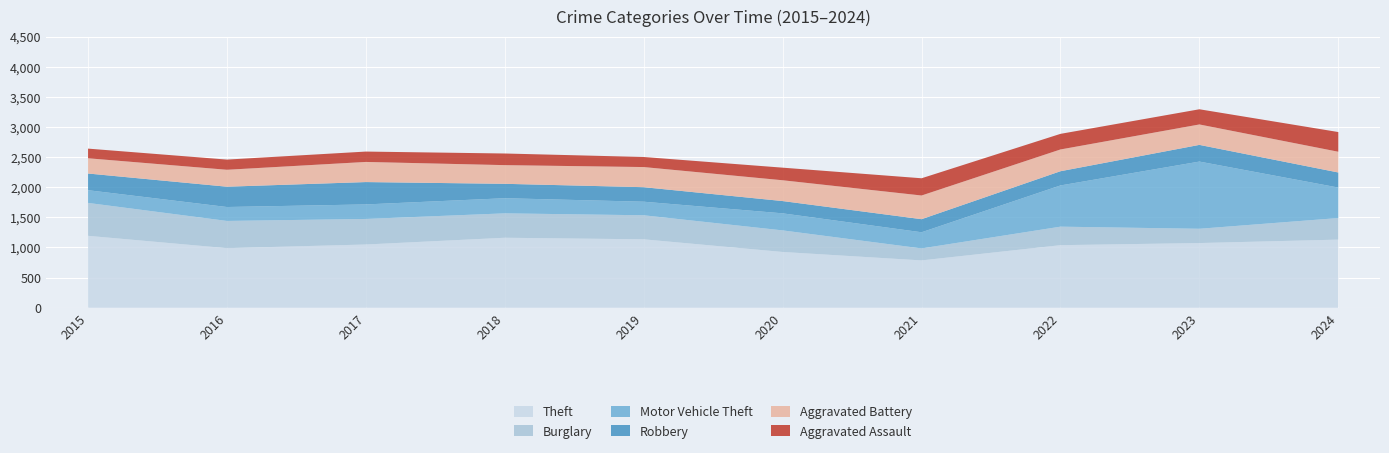

Reading left to right, extract all data points from this chart.

Theft: 1193	988	1049	1161	1135	925	785	1038	1073	1130
Burglary: 546	452	424	405	399	358	199	307	237	358
Motor Vehicle Theft: 211	231	241	251	225	283	268	684	1115	506
Robbery: 277	337	371	239	241	204	217	236	277	250
Aggravated Battery: 253	281	334	310	334	345	393	361	339	344
Aggravated Assault: 160	169	172	193	167	209	286	259	252	327